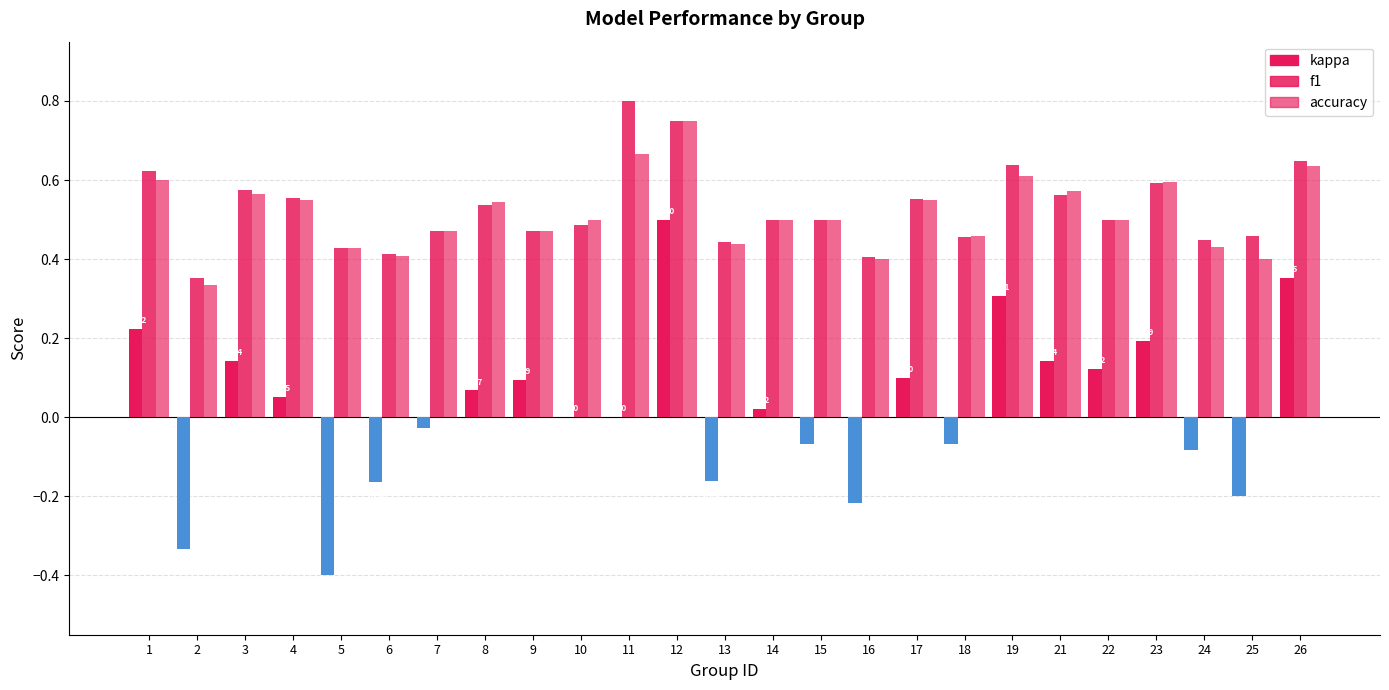

Are the bars grouped side by side (vs. stacked)?

Yes